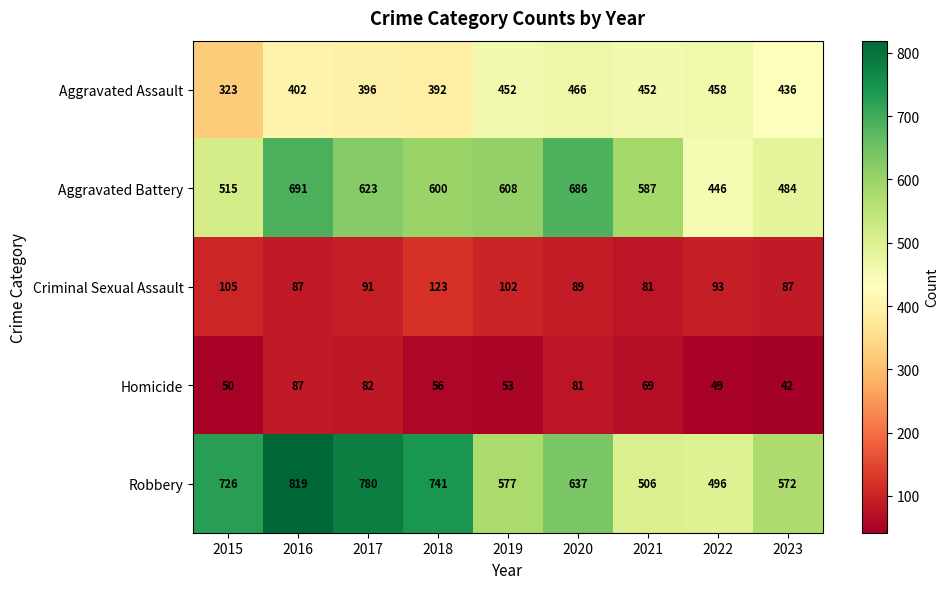

Where is Robbery nearest to the value 657?

2020